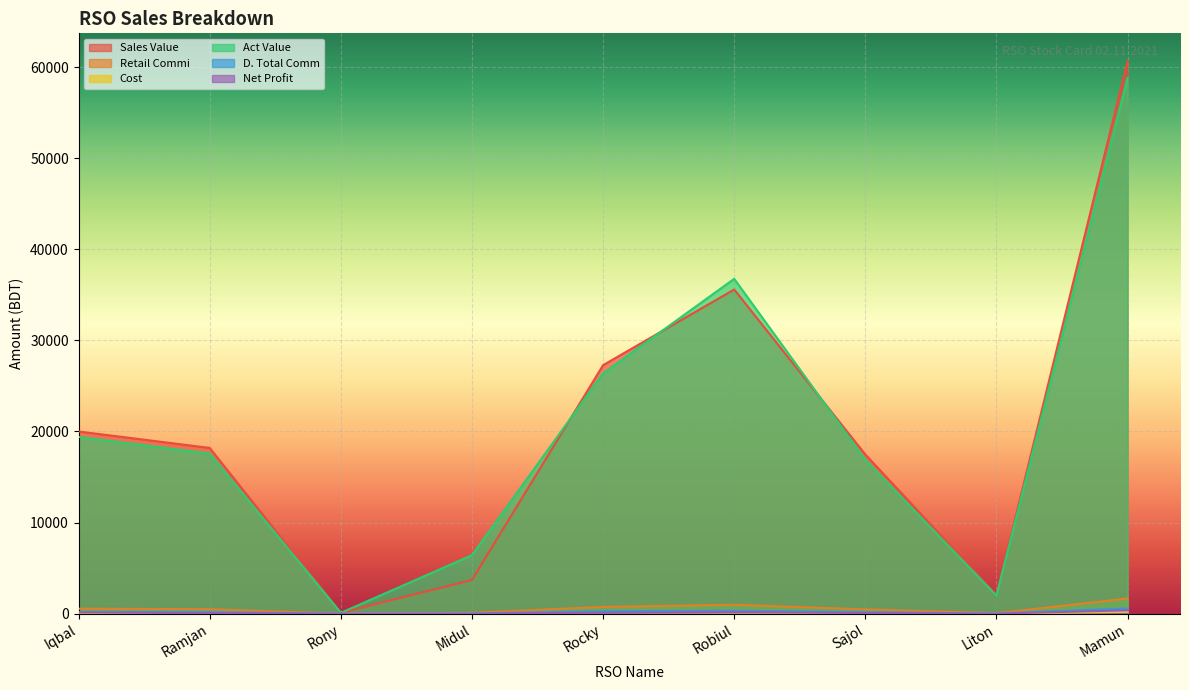

Reading right to left, what are all the values shown in this chart?

Sales Value: 1668.2	56.5	480.6	978.5	750.2	101.7	2.8	500.4	550.0
Retail Commi: 60662.0	2056.0	17478.0	35582.0	27279.0	3699.0	102.0	18195.0	20000.0
Cost: 204.0	19.0	97.0	143.0	150.0	35.0	0.0	115.0	50.0
Act Value: 58789.8	1980.5	16900.4	36752.5	26378.8	6427.3	99.2	17579.6	19400.0
D. Total Comm: 576.3	19.5	166.0	338.0	259.2	35.1	1.0	172.9	190.0
Net Profit: 372.3	0.5	69.0	195.0	109.2	0.1	1.0	57.9	140.0